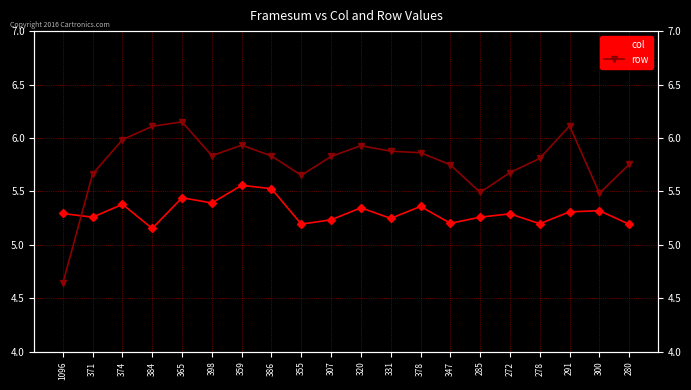

Rank the series by their maximum value, from lowest to highest.

col, row